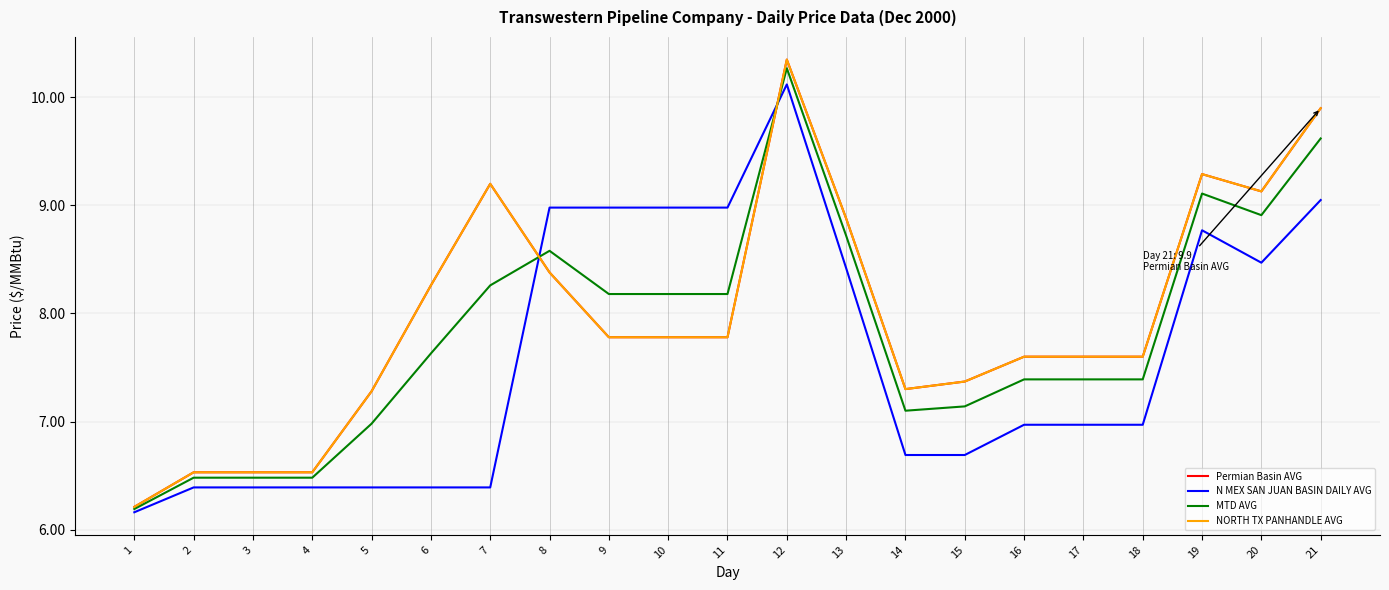

Is this an area chart (filled region under the line)?

No